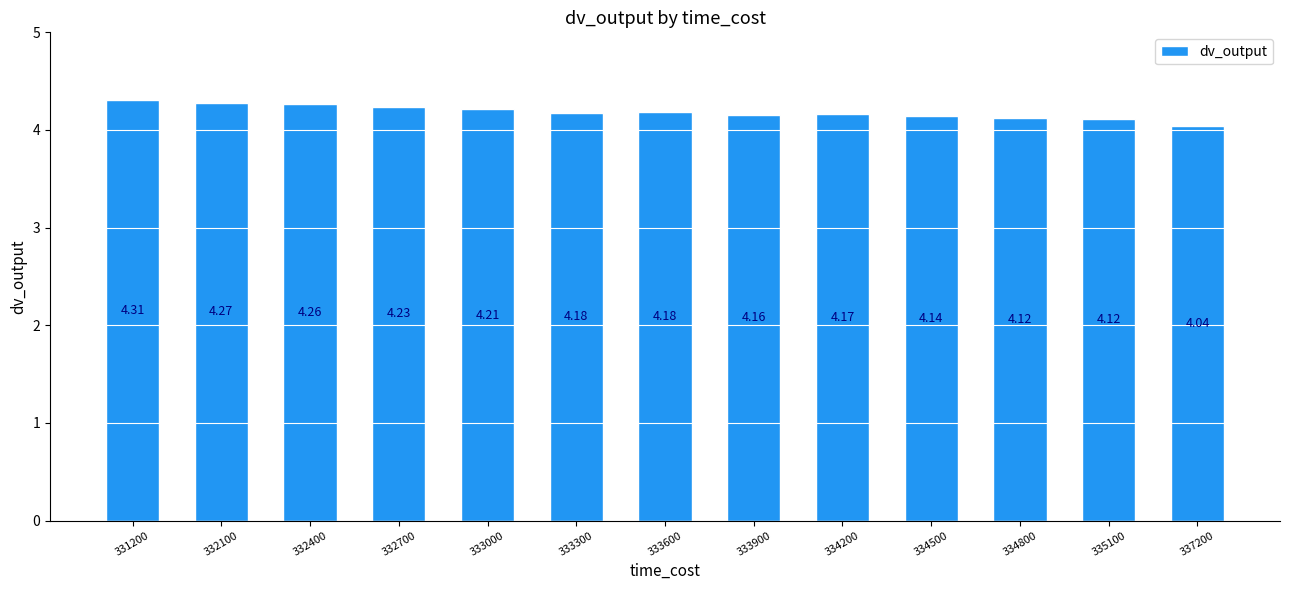

Which has a higher value, 335100 or 333600?

333600